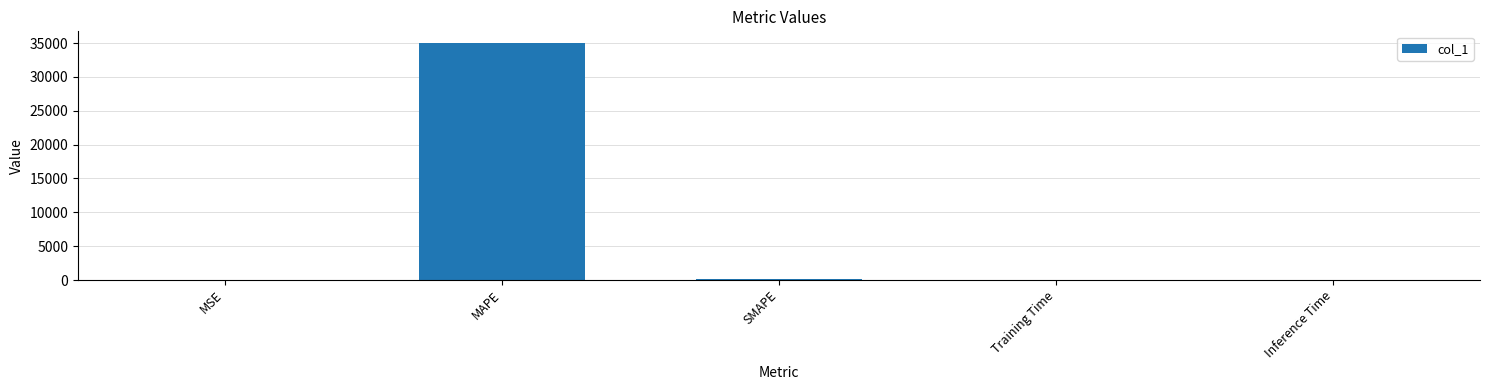

Between SMAPE and MAPE, which is larger?

MAPE